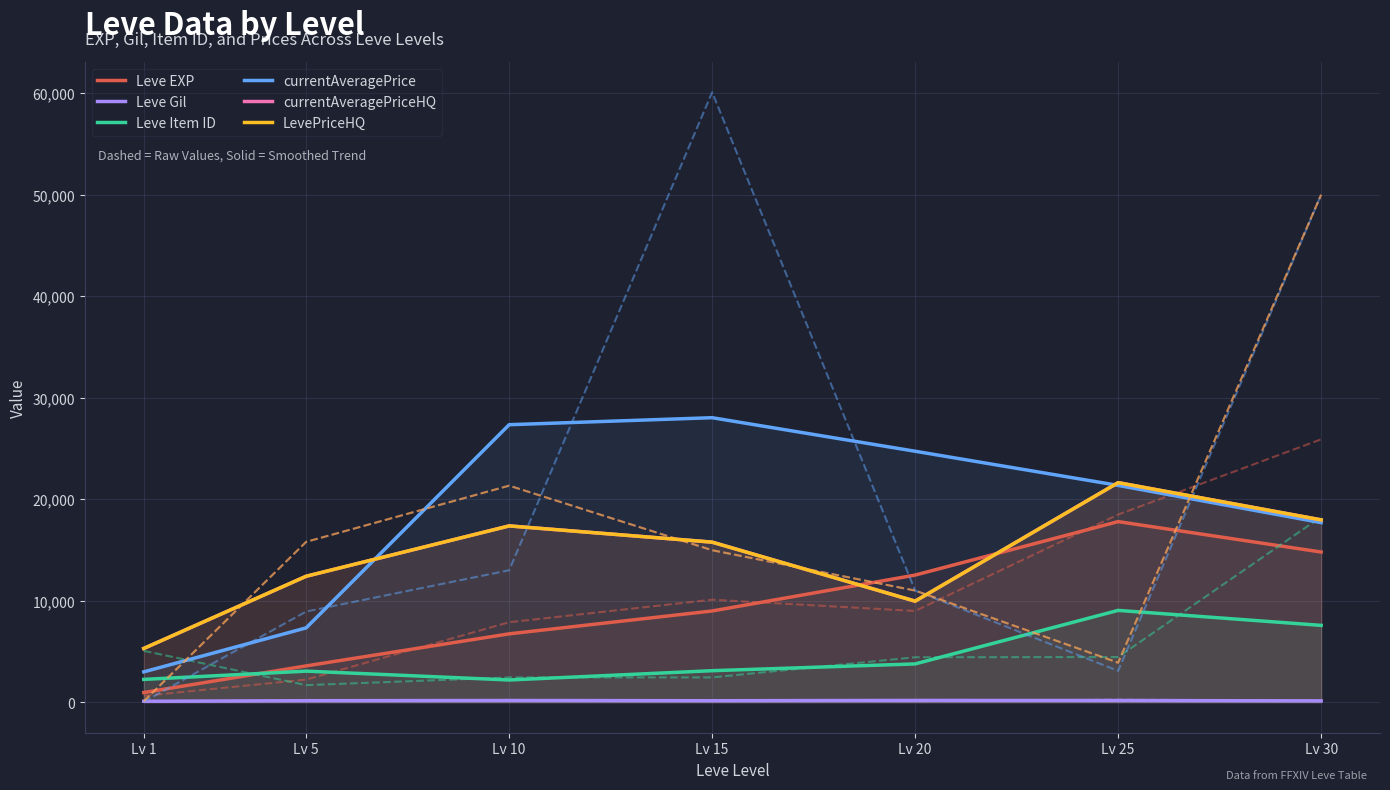

True or false: Leve EXP has a value of 1521.7 at Lv 1.

False